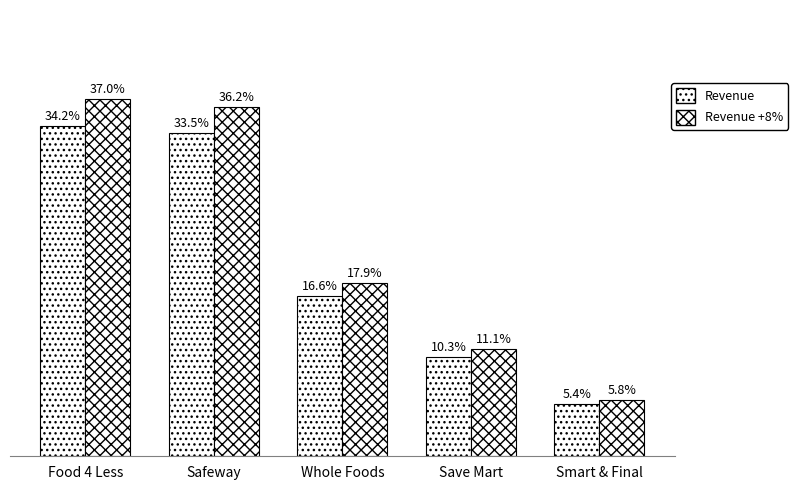

Which series changed the most between Safeway and Smart & Final?

Revenue +8%